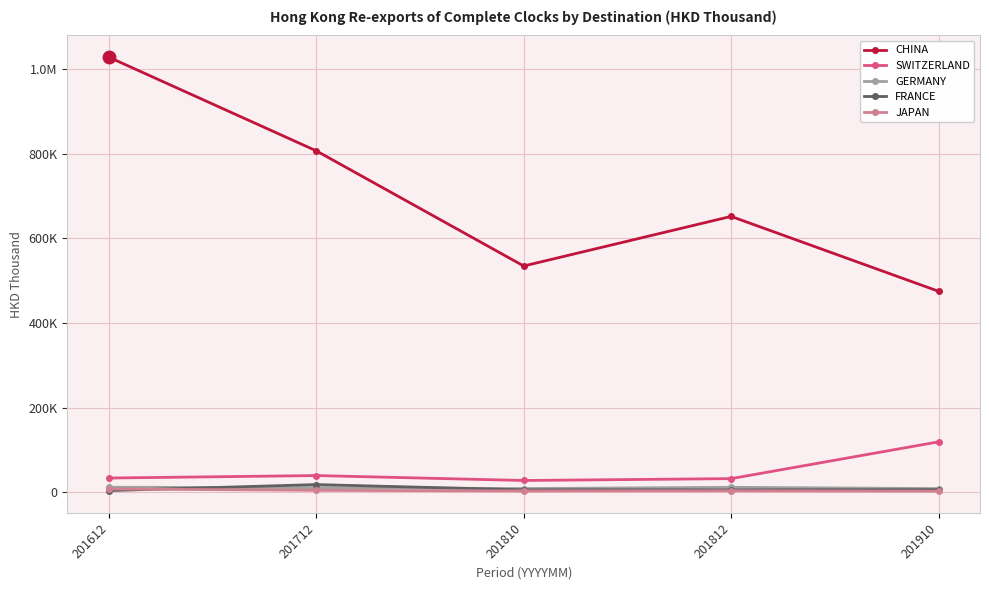

What is the value of the SWITZERLAND point at the 3rd from the left?

27596.7